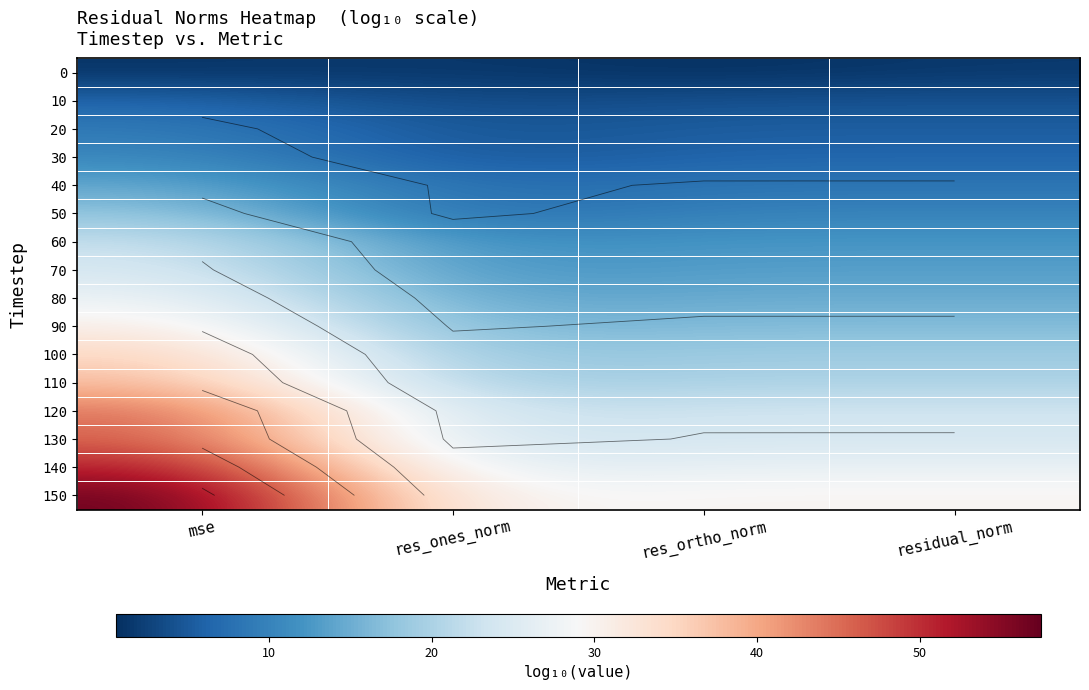

List the labels in order of 50 value, smallest first.

res_ones_norm, res_ortho_norm, residual_norm, mse